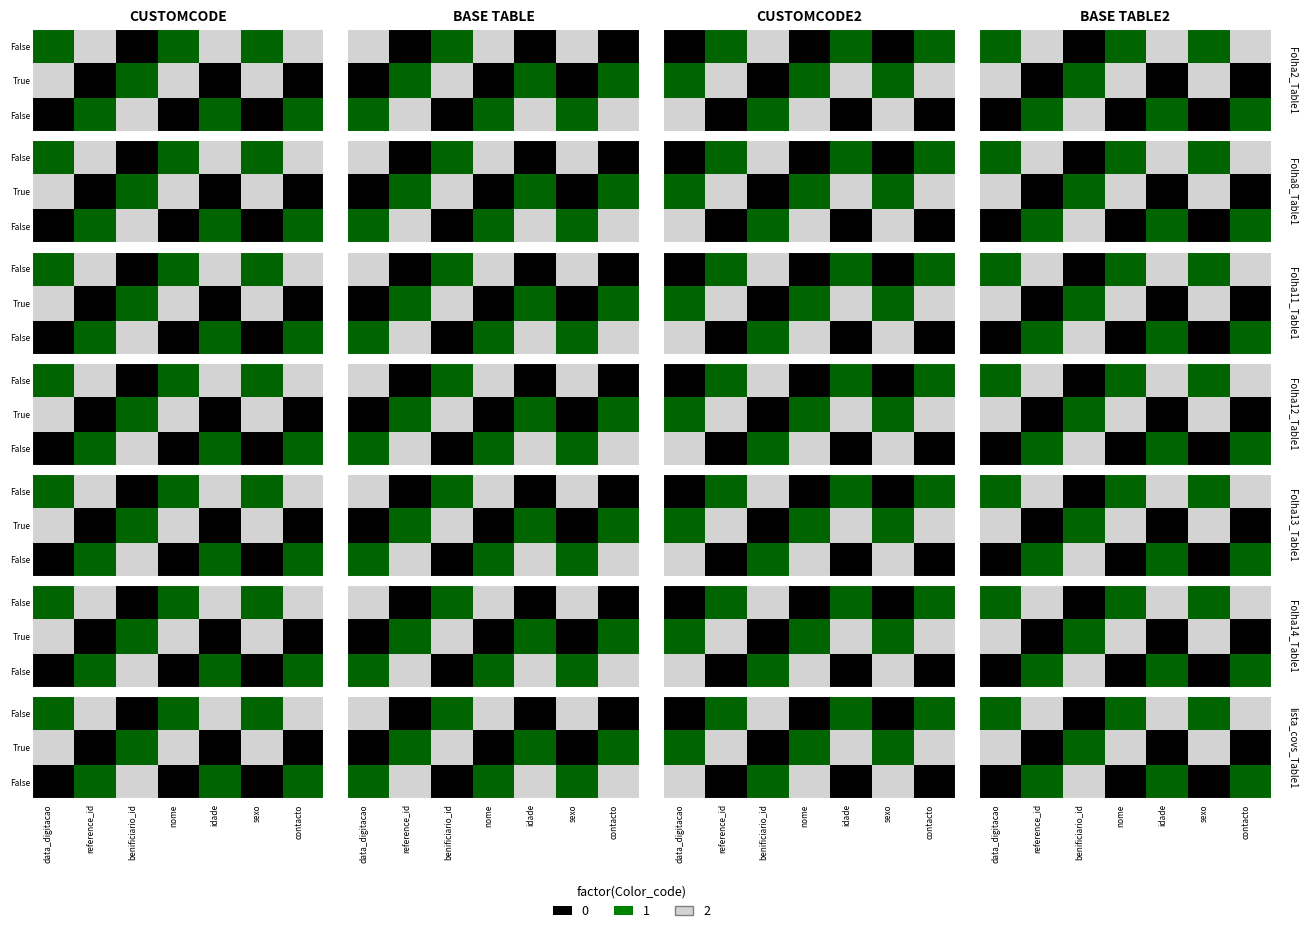

The benificiario_id series shows 2 at 11. True or false?

True